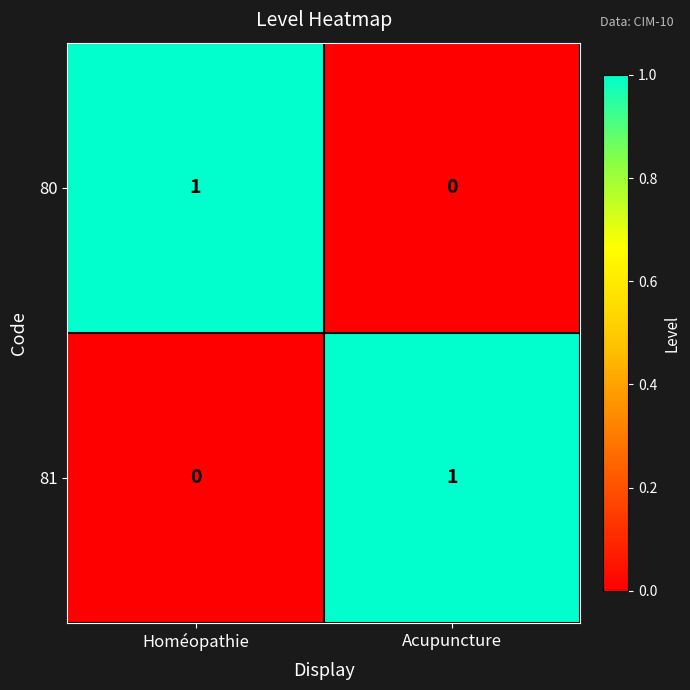

Which category has the lowest value in the 80 series?

Acupuncture